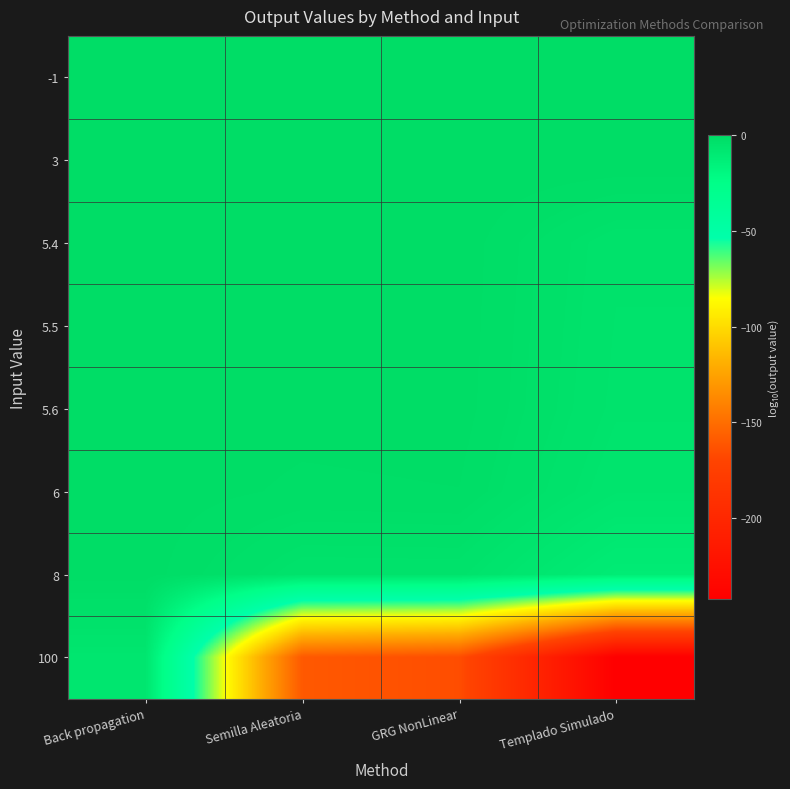

Which series has the largest total across all categories?

-1